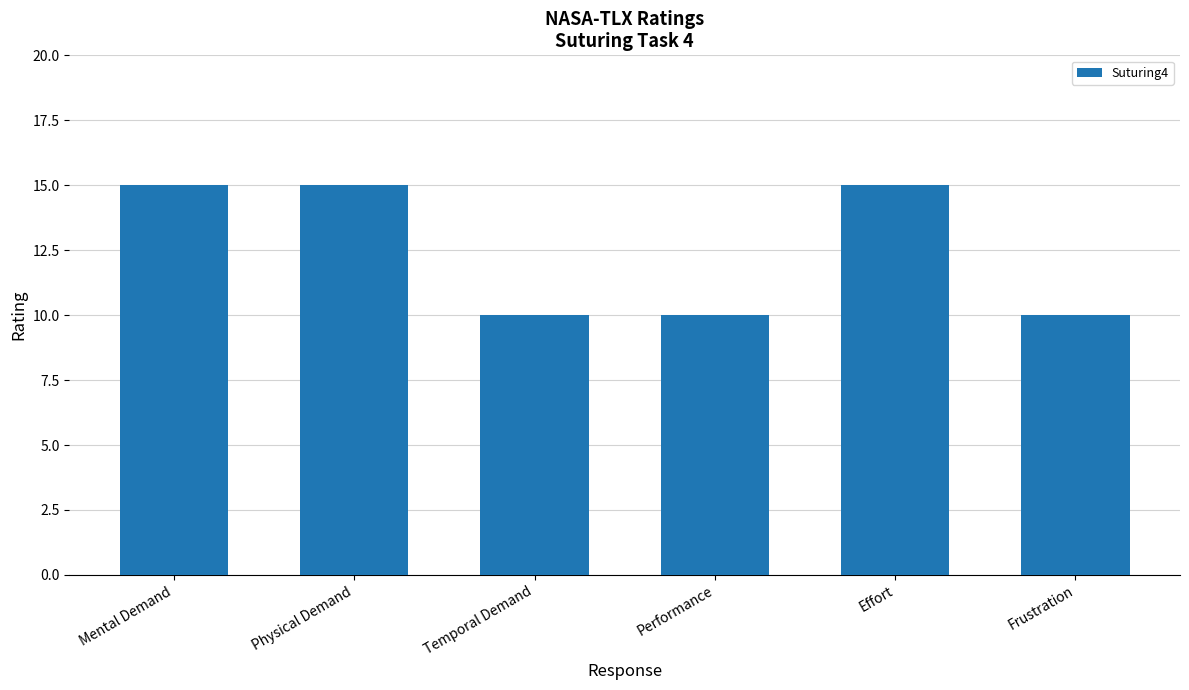

Count the values in the range 10 to 15.

6